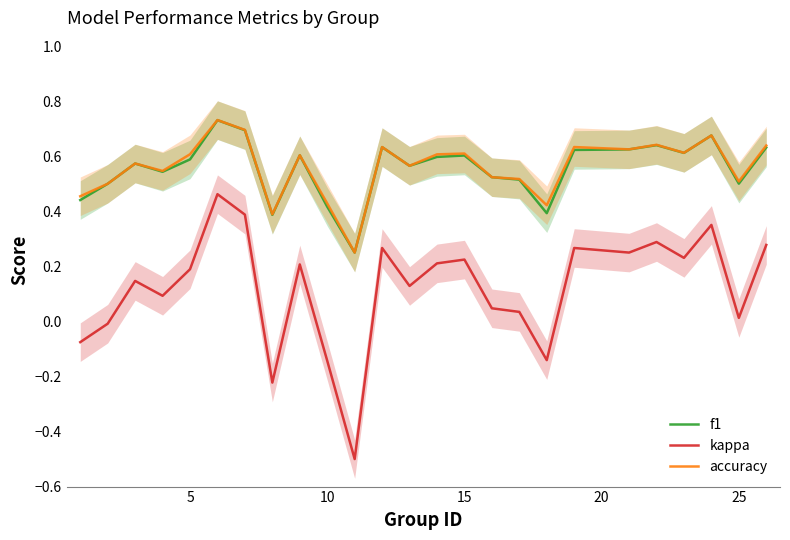

How many accuracy values are between 0 and 1?

25